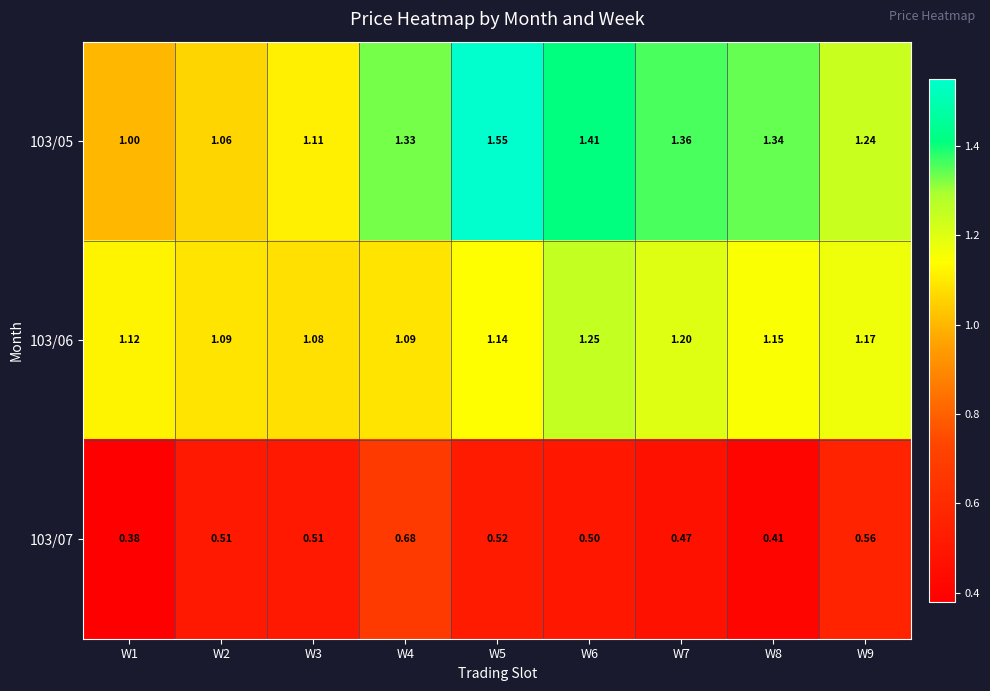

Is the value of 103/05 at W3 greater than the value of 103/07 at W1?

Yes